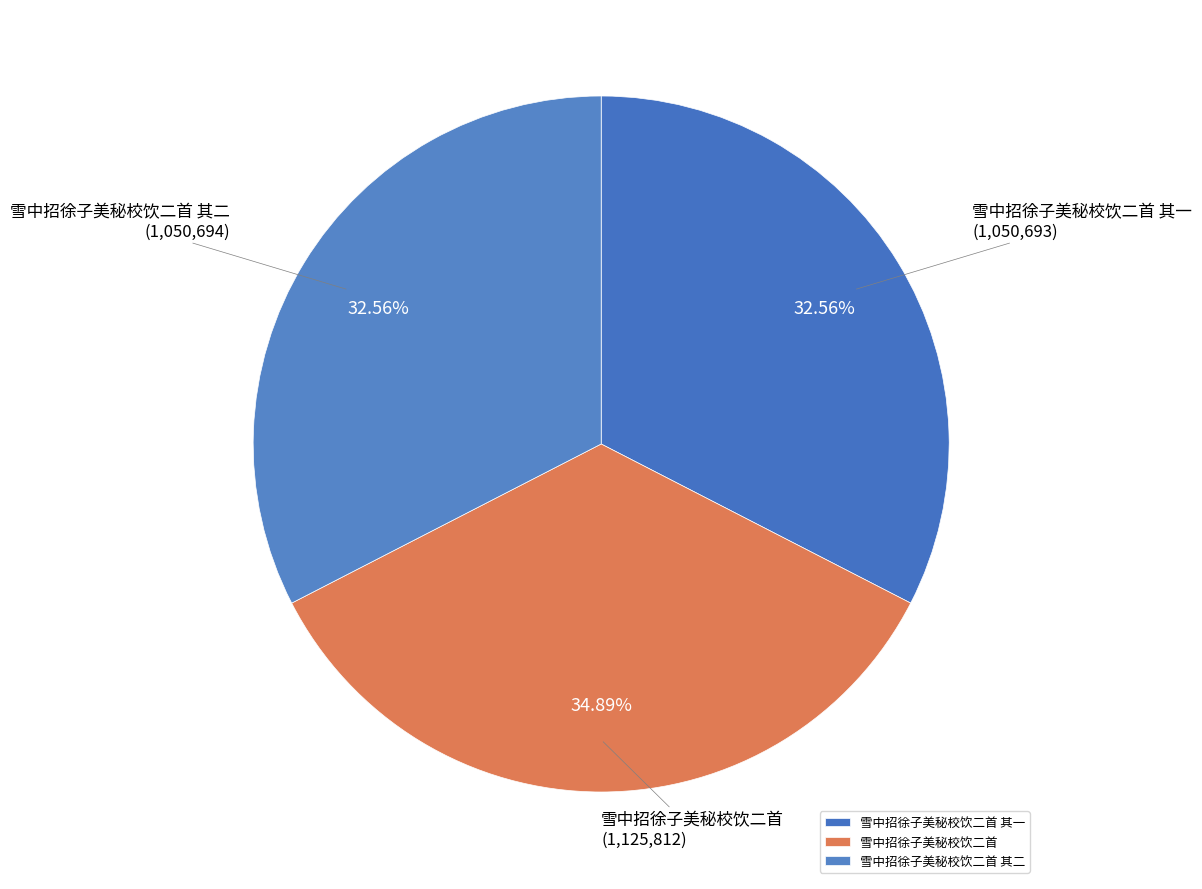

What percentage do 雪中招徐子美秘校饮二首 and 雪中招徐子美秘校饮二首 其一 together represent?

67.4%